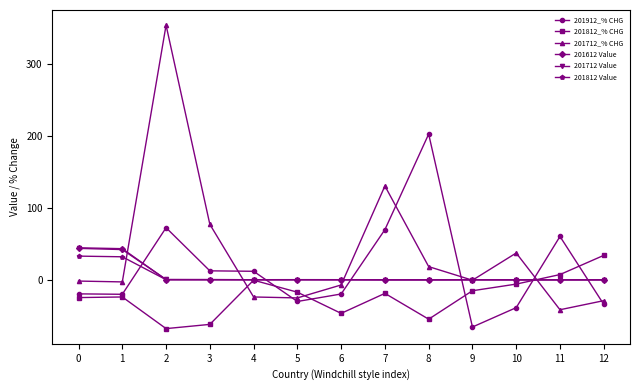

How many data points in 201712_% CHG are less than -1?

7